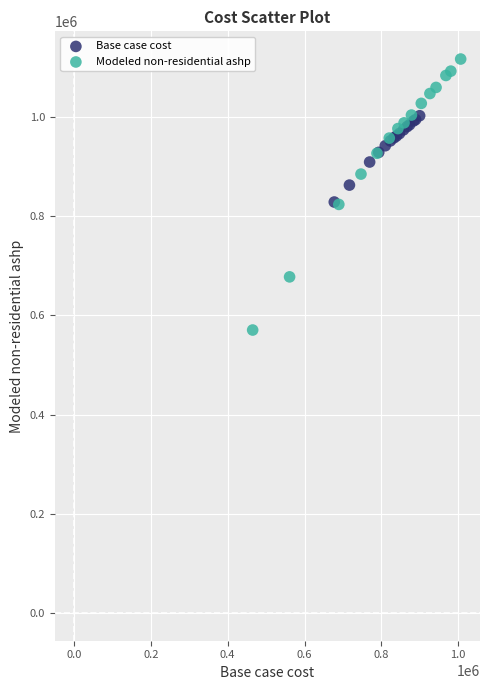

What are all the series names shown in the legend?

Base case cost, Modeled non-residential ashp